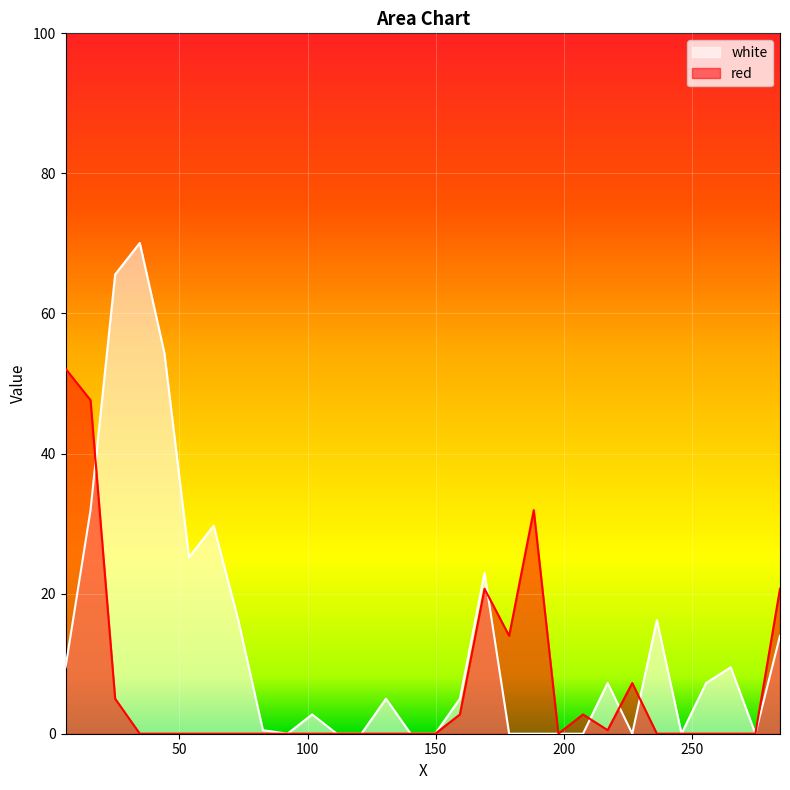

What position from the left is 25.0?

3